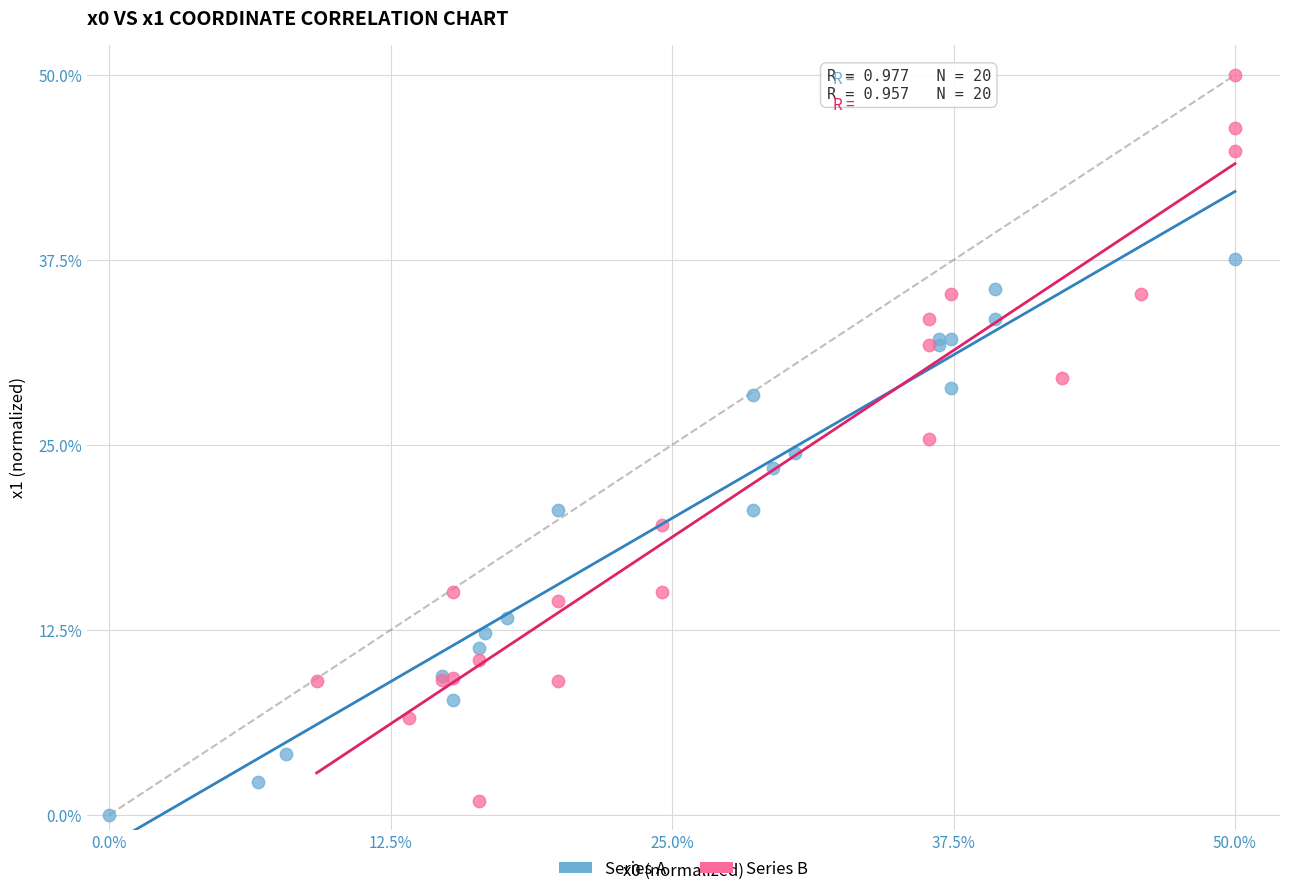

Which series contains the highest Y value?

Series B